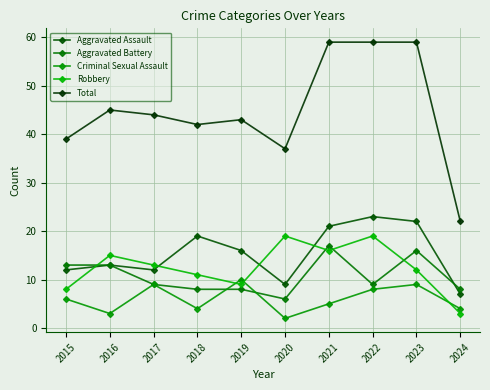

What is the difference between the highest and lowest values at 2023?

50